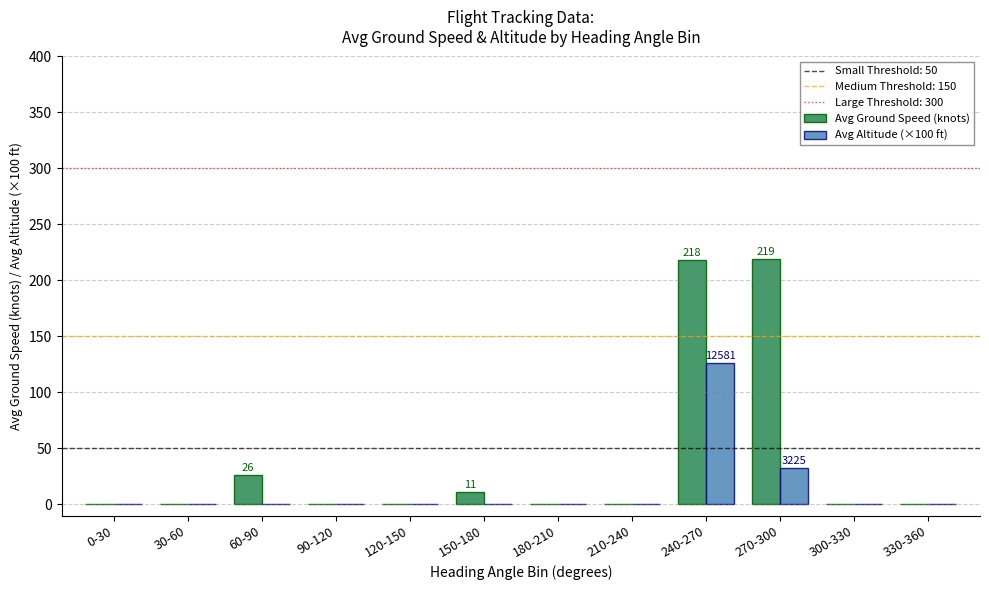

Which category has the highest value in the Avg Altitude (×100 ft) series?

240-270